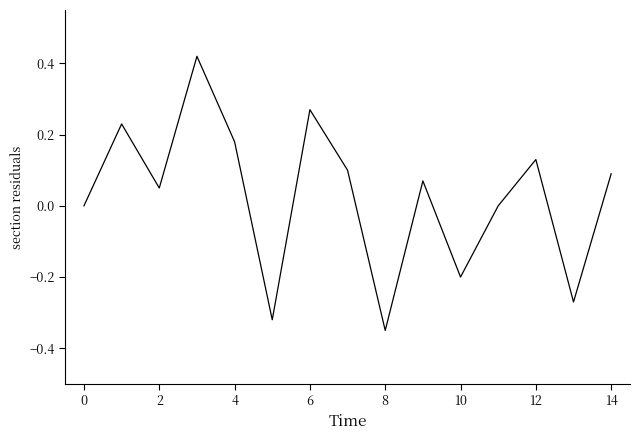

What is the minimum value shown in the chart?

-0.3